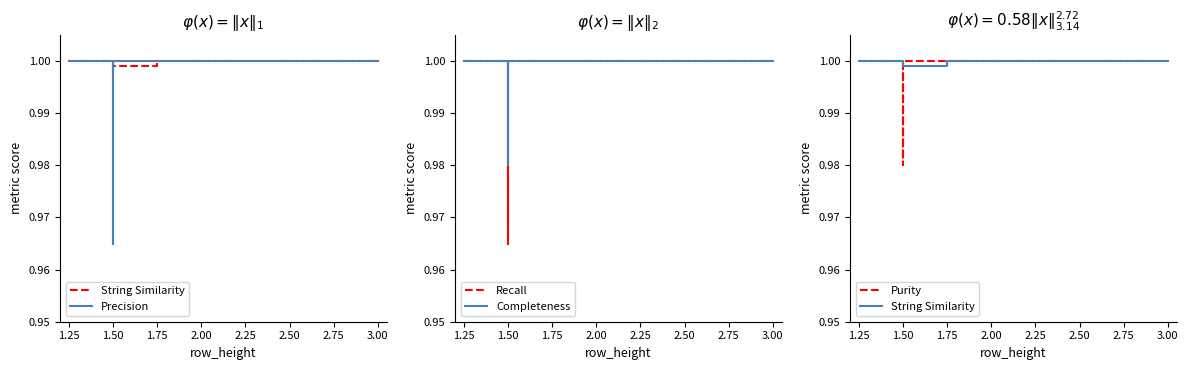

At 1.25, list the series in order from largest to smallest.

String Similarity, Precision, Recall, Completeness, Purity